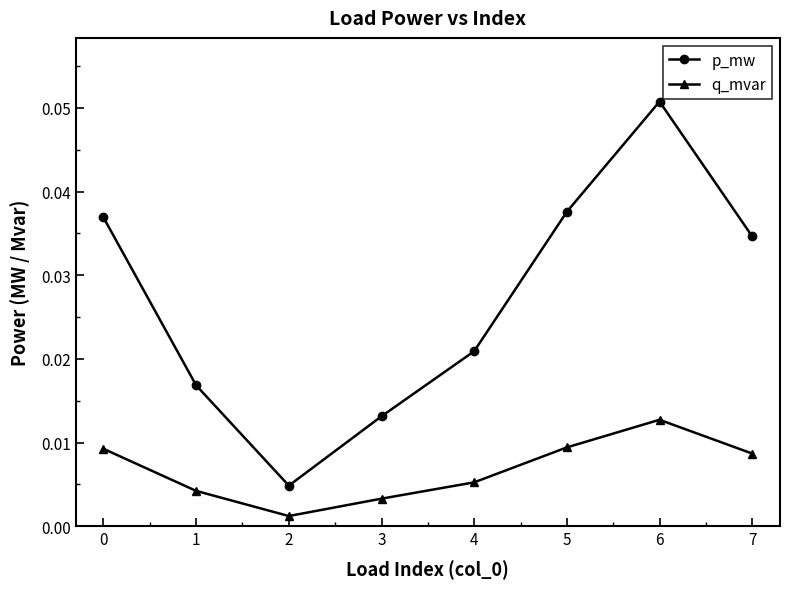

Between 3 and 5, which series saw the biggest shift?

p_mw